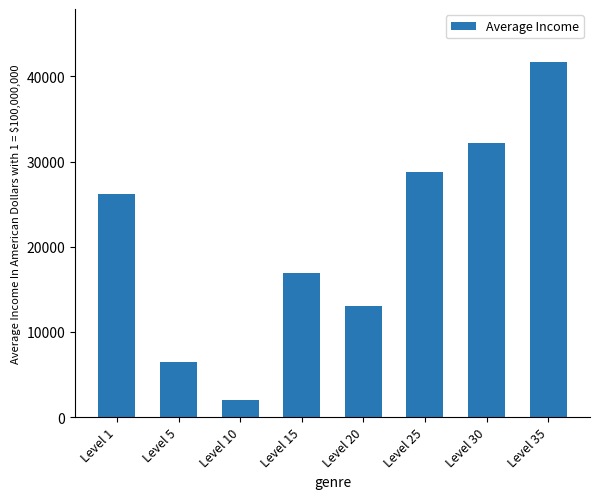

What is the sum of the values at Level 20 and Level 5?

19456.2